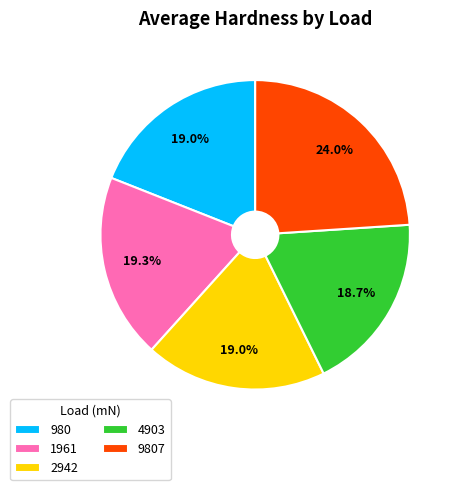

Which category has the biggest portion of the pie?

9807